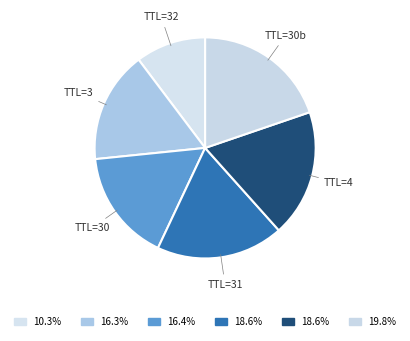

Approximately how many times larger is the value at TTL=3 compared to TTL=30b?

0.8